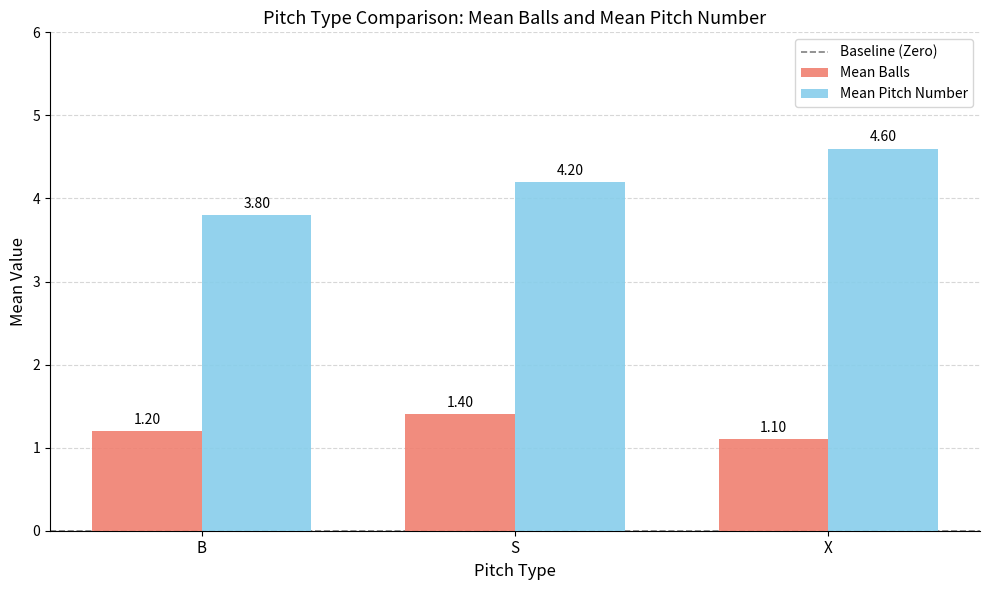

What is the total value across all series at B?

5.0